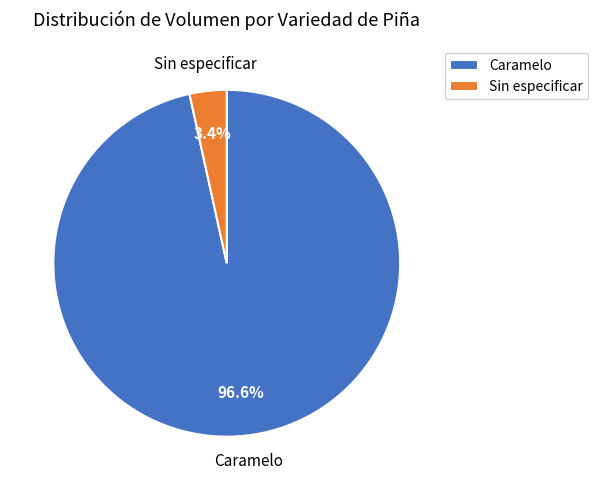

Between Caramelo and Sin especificar, which is larger?

Caramelo